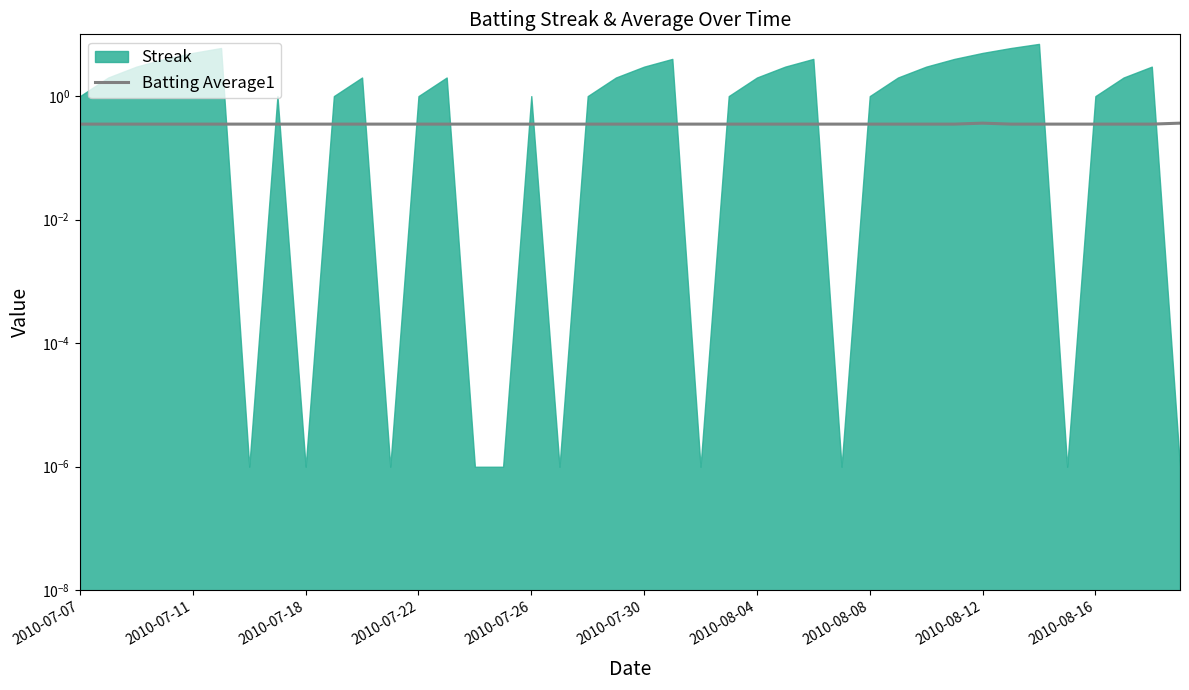

Which has a higher value, 21 or 19?

21